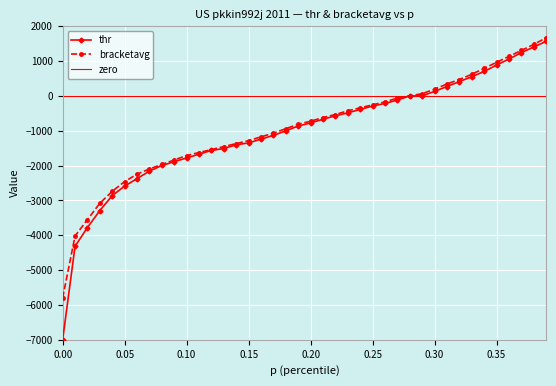

What is the label of the 16th point from the right?

0.24